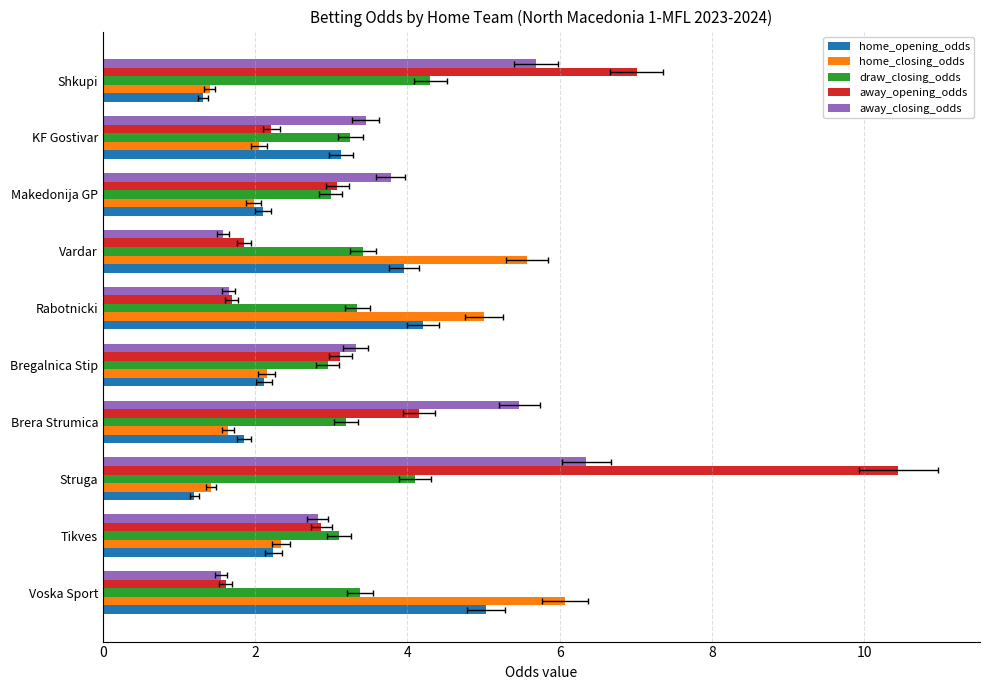

Which series has the largest range (max minus min)?

away_opening_odds